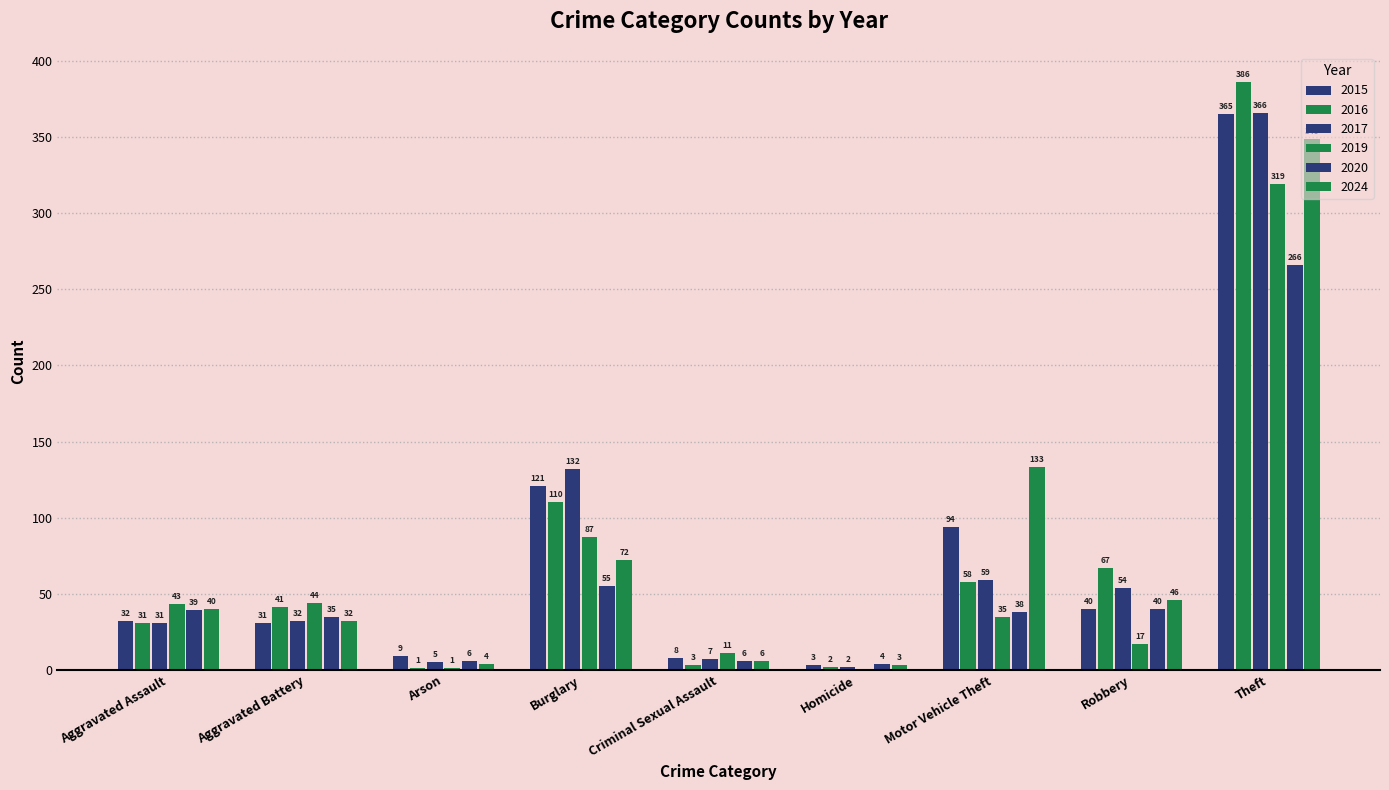

Where does the 2019 series first go above 35?

Aggravated Assault